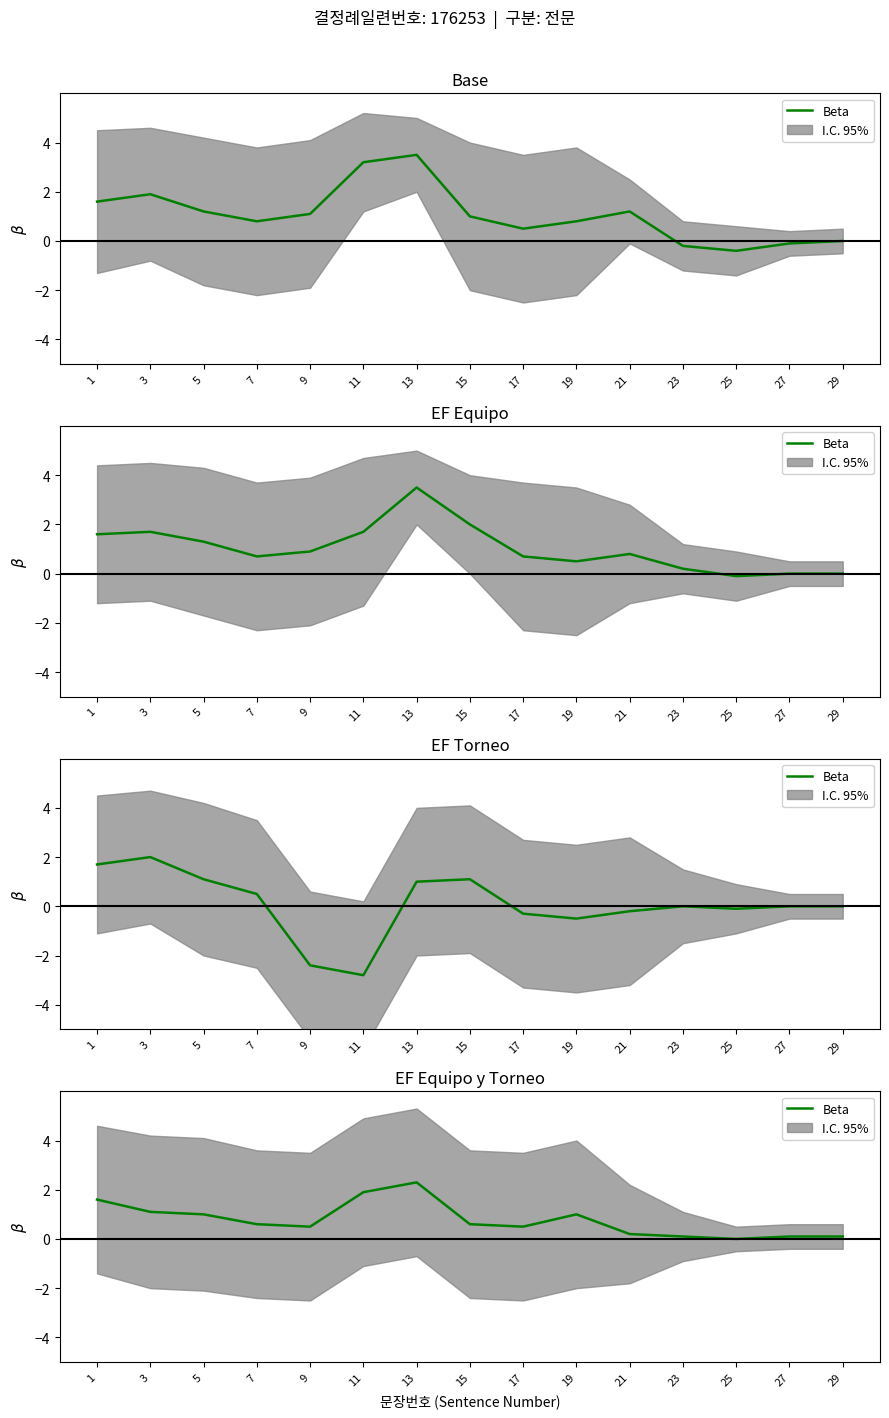

True or false: there are more than 2 points higher than both neighbors.

False